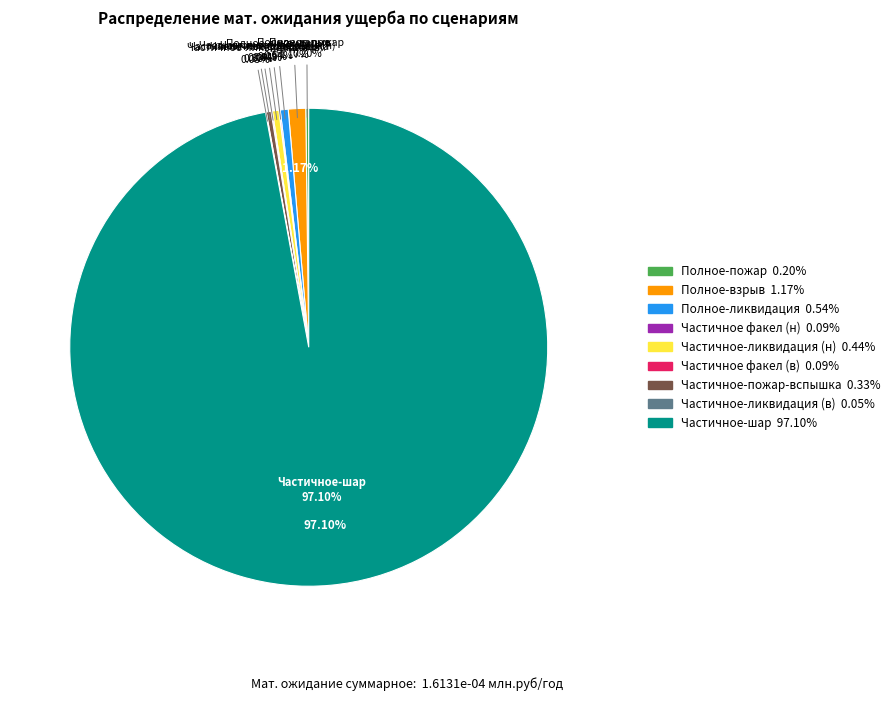

The Частичное факел (в) slice represents 0% of the pie. True or false?

True